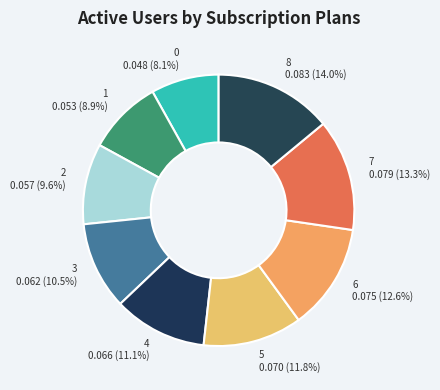

Is there a majority slice in this chart?

No